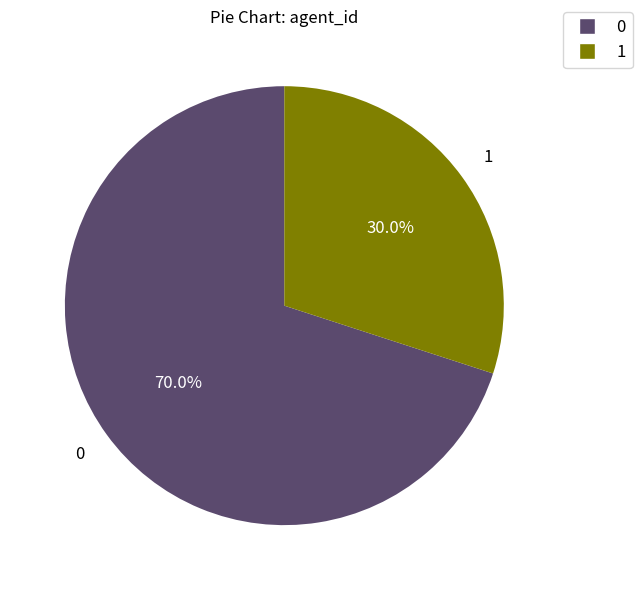

What is the ratio of the value at 0 to the value at 1?

2.3